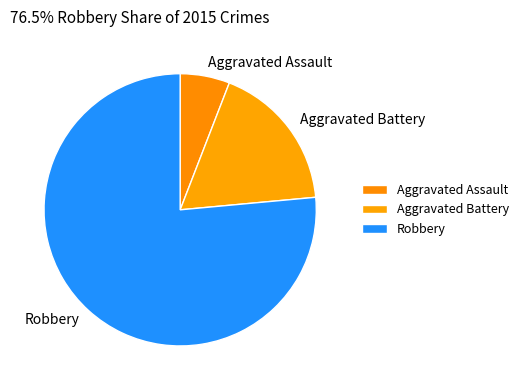

Which slice is the smallest?

Aggravated Assault